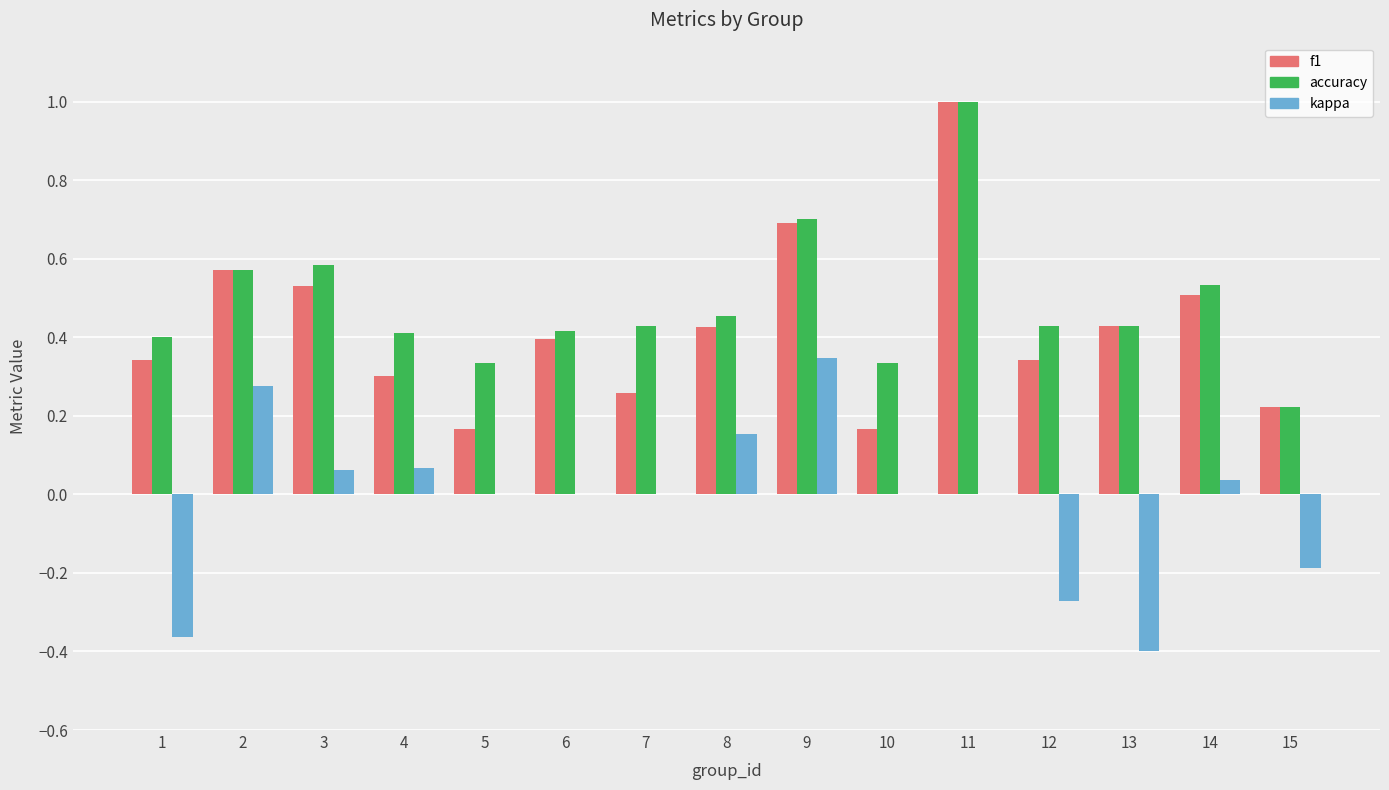

The accuracy series shows 0.1 at 4. True or false?

False